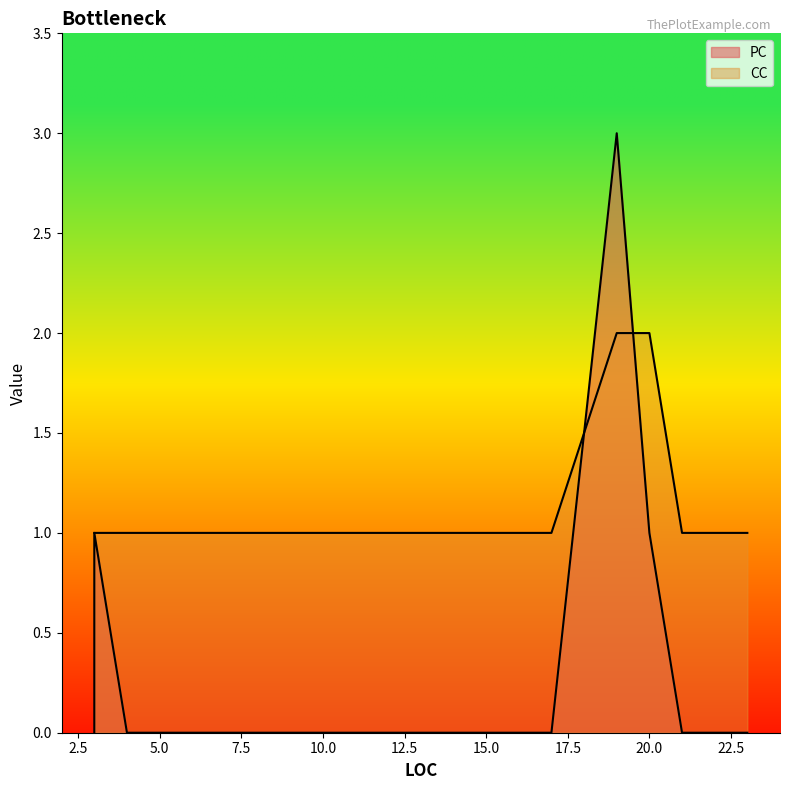

The value of CC at 23 is 2. True or false?

False